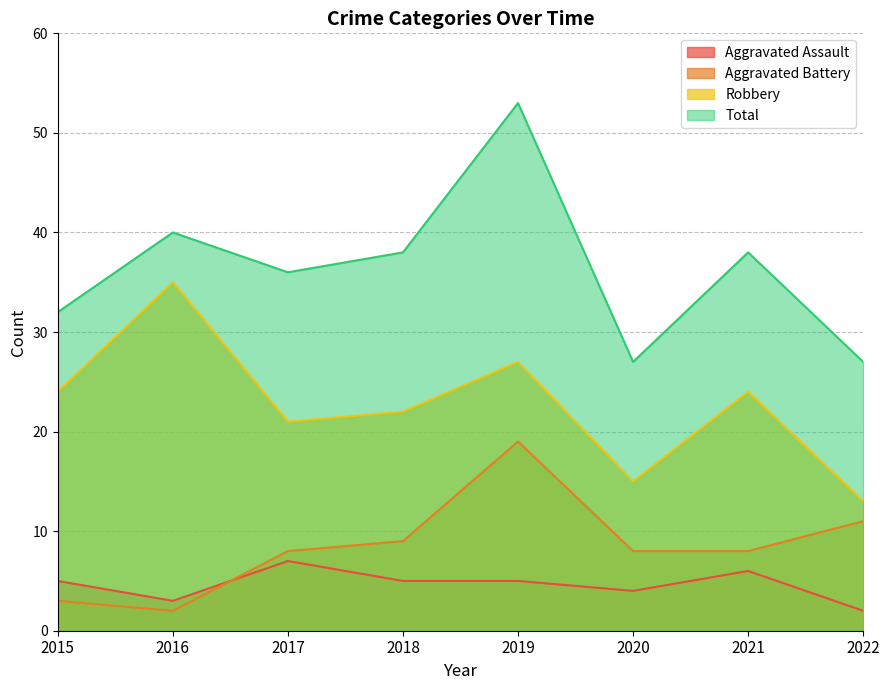

What is the approximate value of Aggravated Assault at 2020?

4